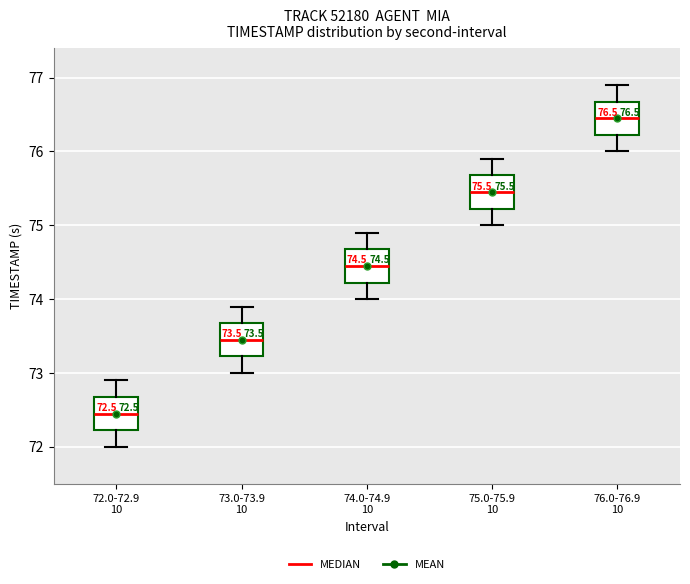

Which box's median line is the highest?

76.0-76.9 10